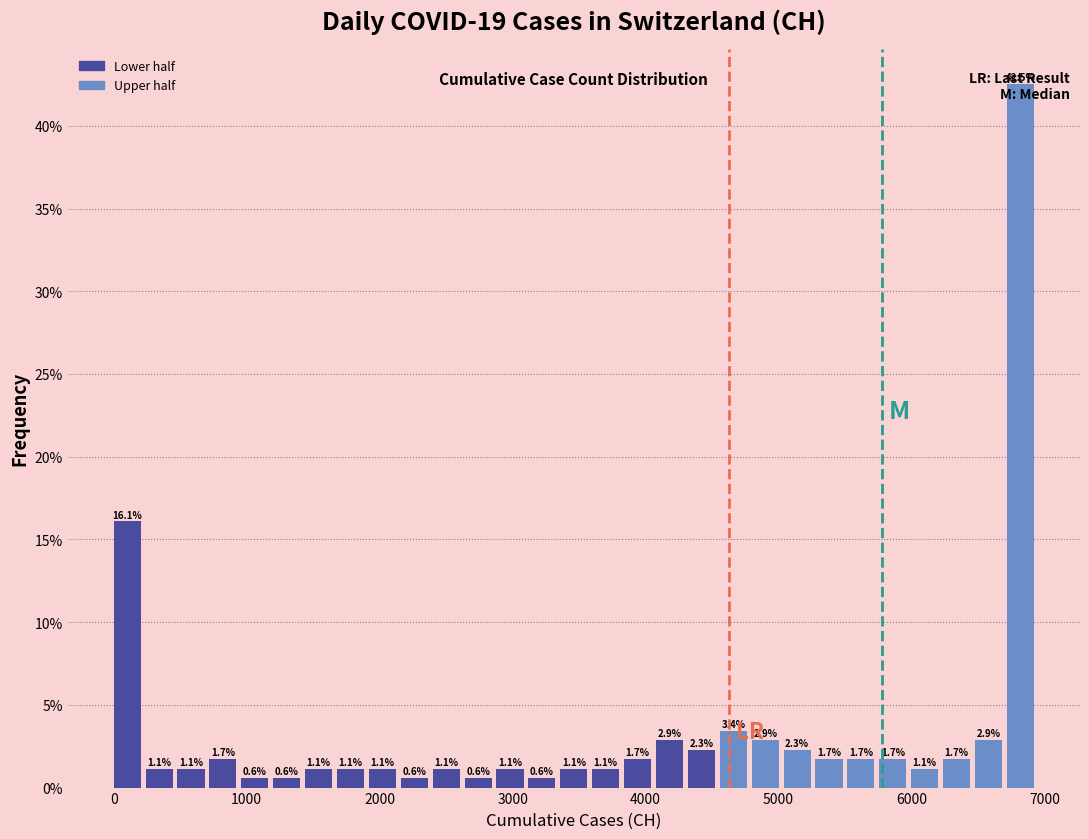

Read against the x-axis, roughly where is the centre of the tallest bar?

6800